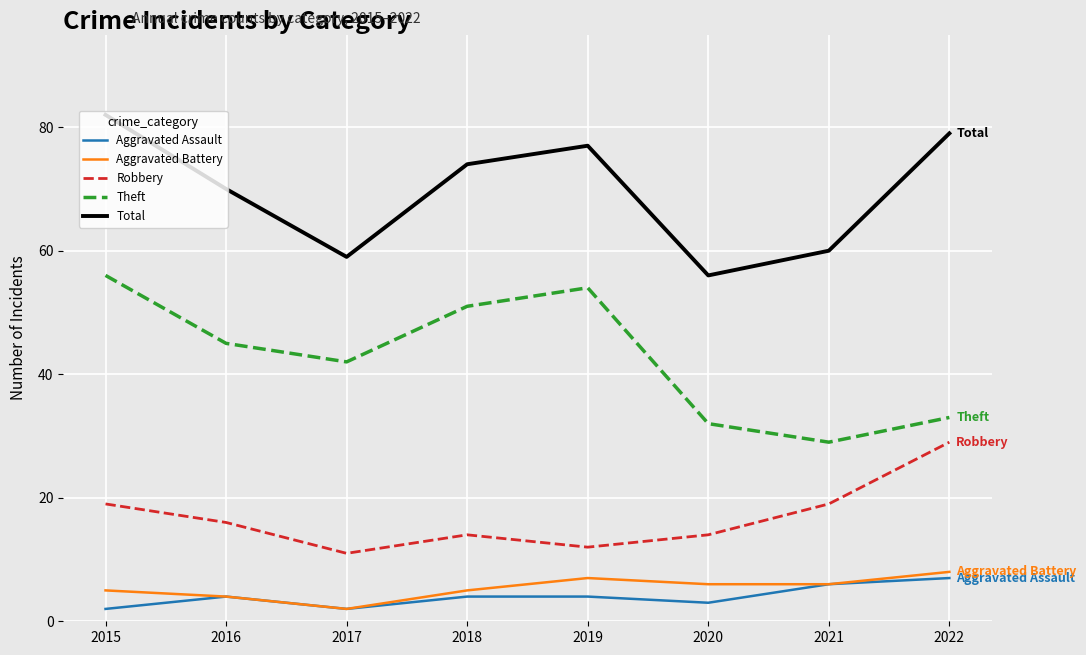

What is the minimum value shown in the chart?

2